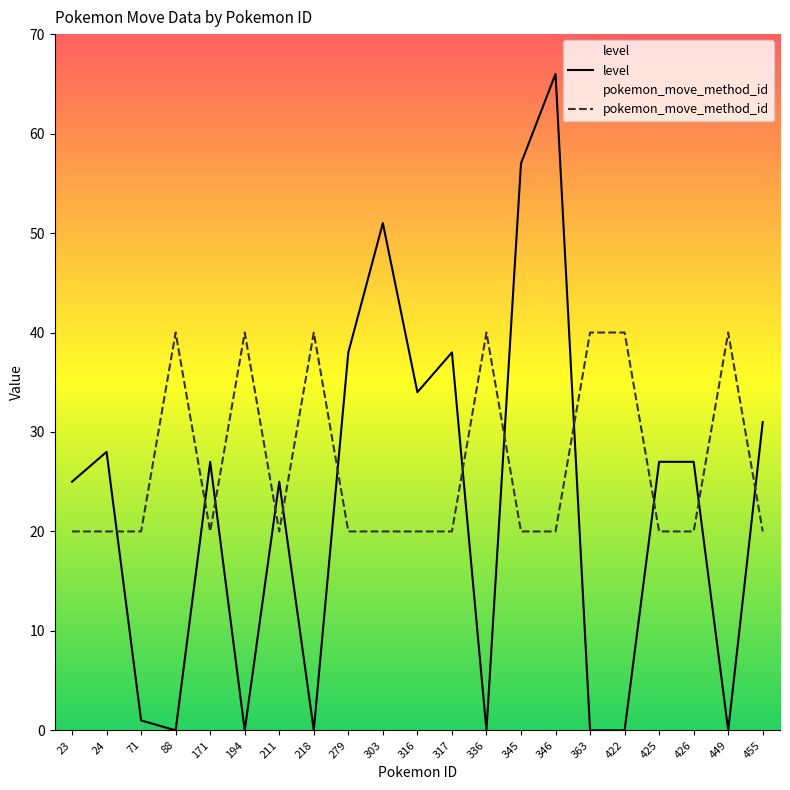

Rank the series by their average value, from highest to lowest.

pokemon_move_method_id, level